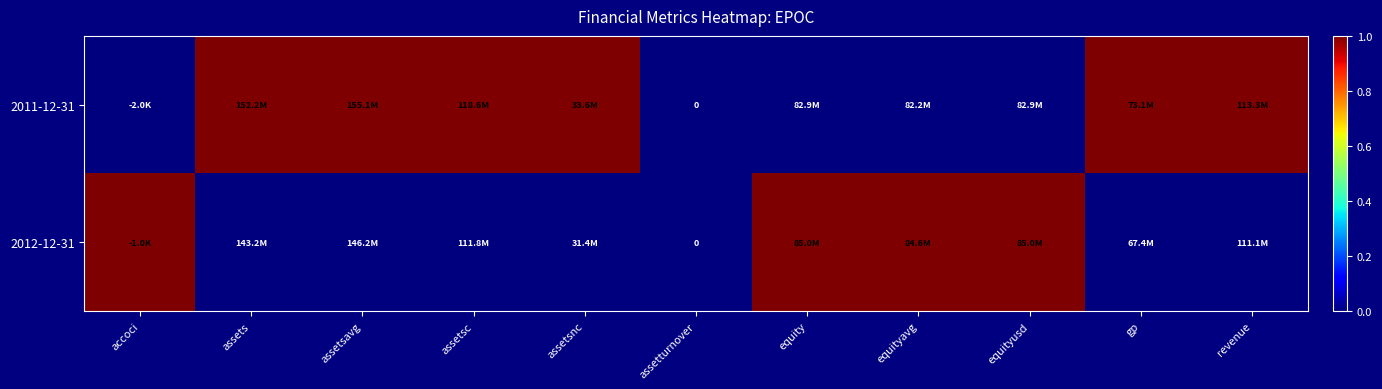

Is it true that 2011-12-31 equals 1 at equity?

False